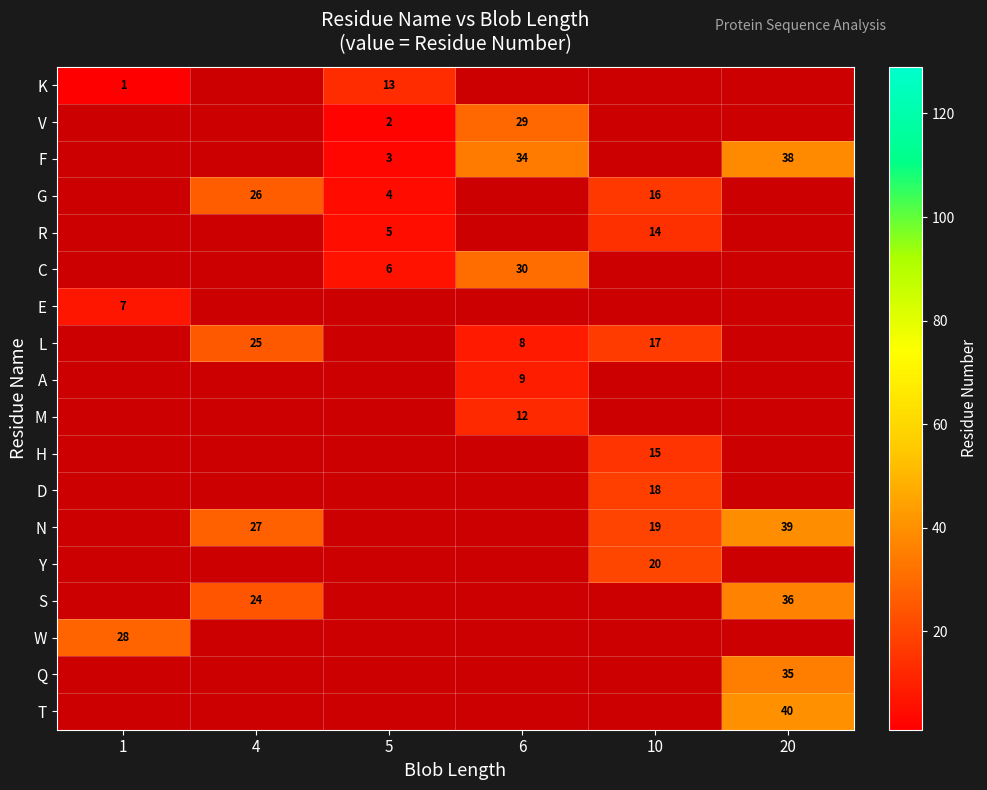

True or false: K has a value of 1 at 1.

True